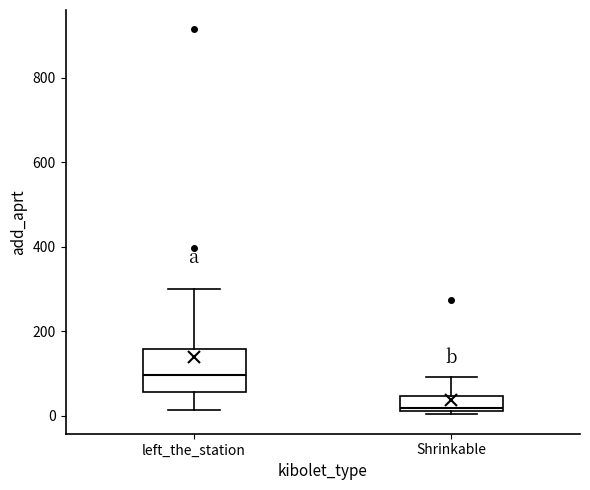

Reading left to right, read every box against the y-axis: the position of its median line, the range the box covers, and the ends of its whiskers. The values are not printed on the chart, so give them approximately, as read against the axis.

left_the_station: median 100, box 60 to 160, whiskers 20 to 300
Shrinkable: median 20 (just above the box's lower edge), box 20 to 40, whiskers 0 to 100